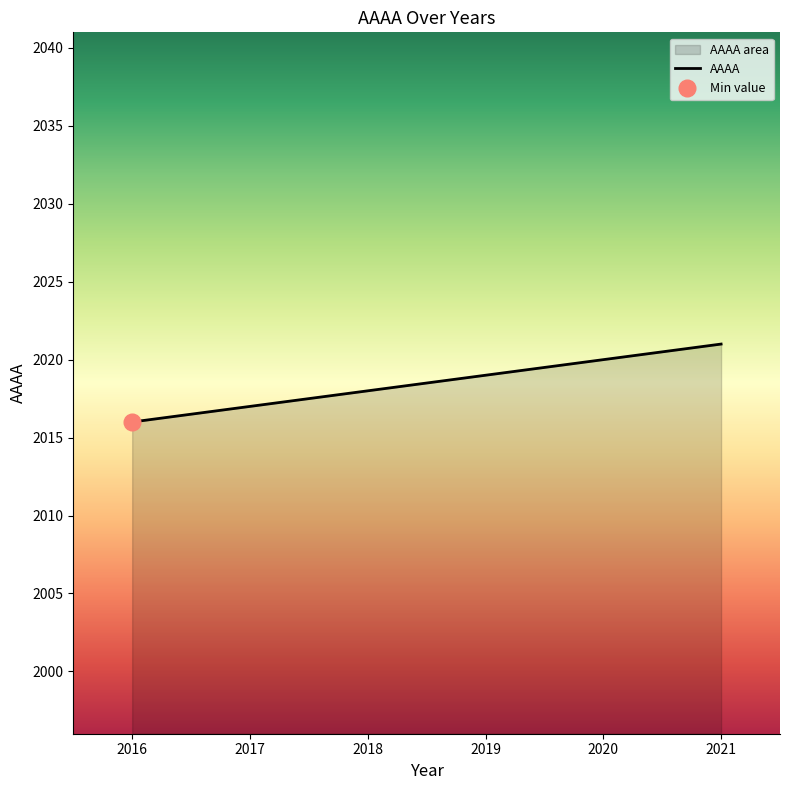

The value at 2018 is 3181. True or false?

False